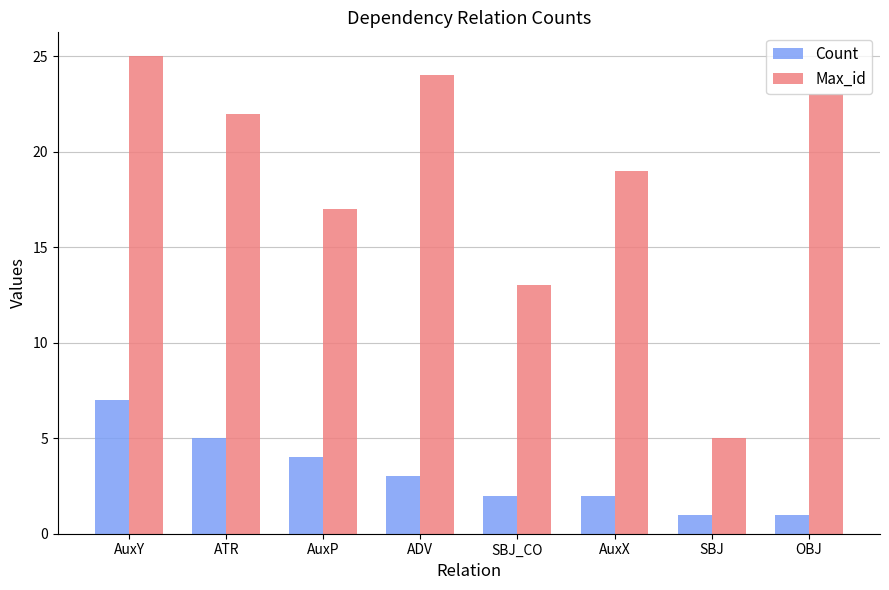

What is the average value of the Count series?

3